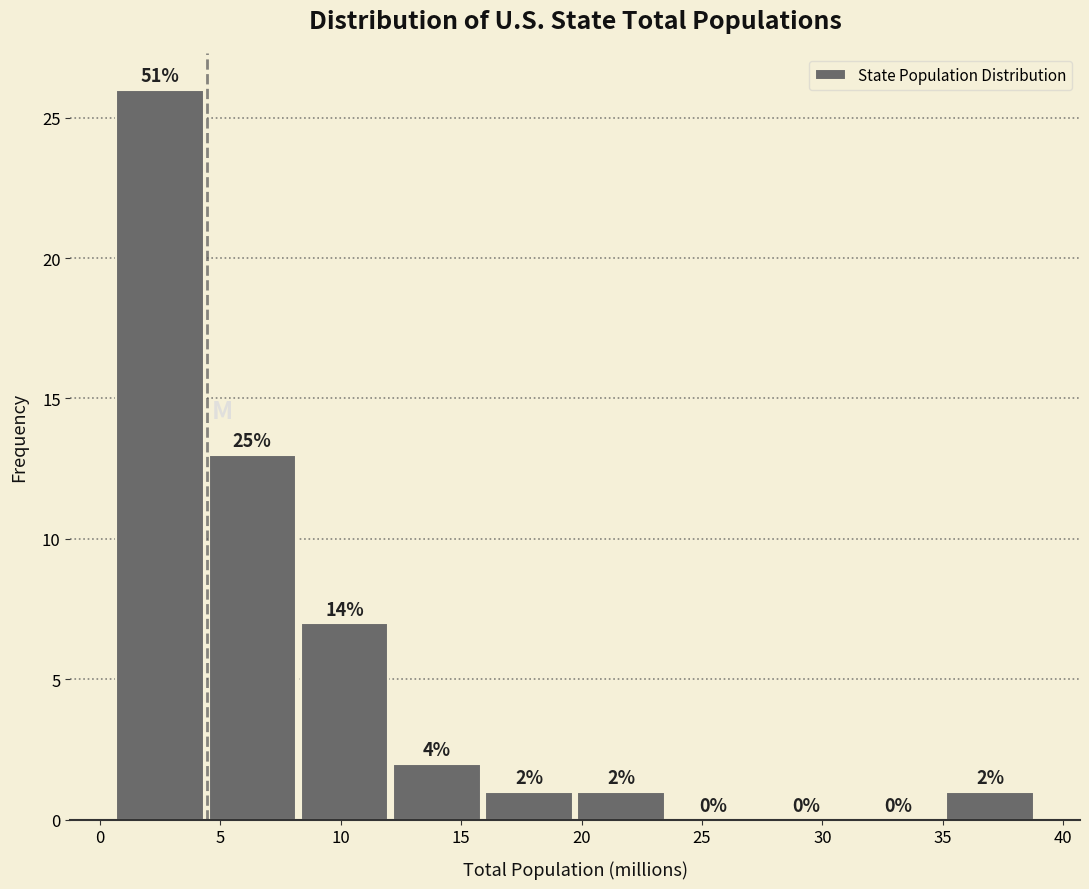

Which range on the x-axis has the tallest bar?

0.5 to 4.5